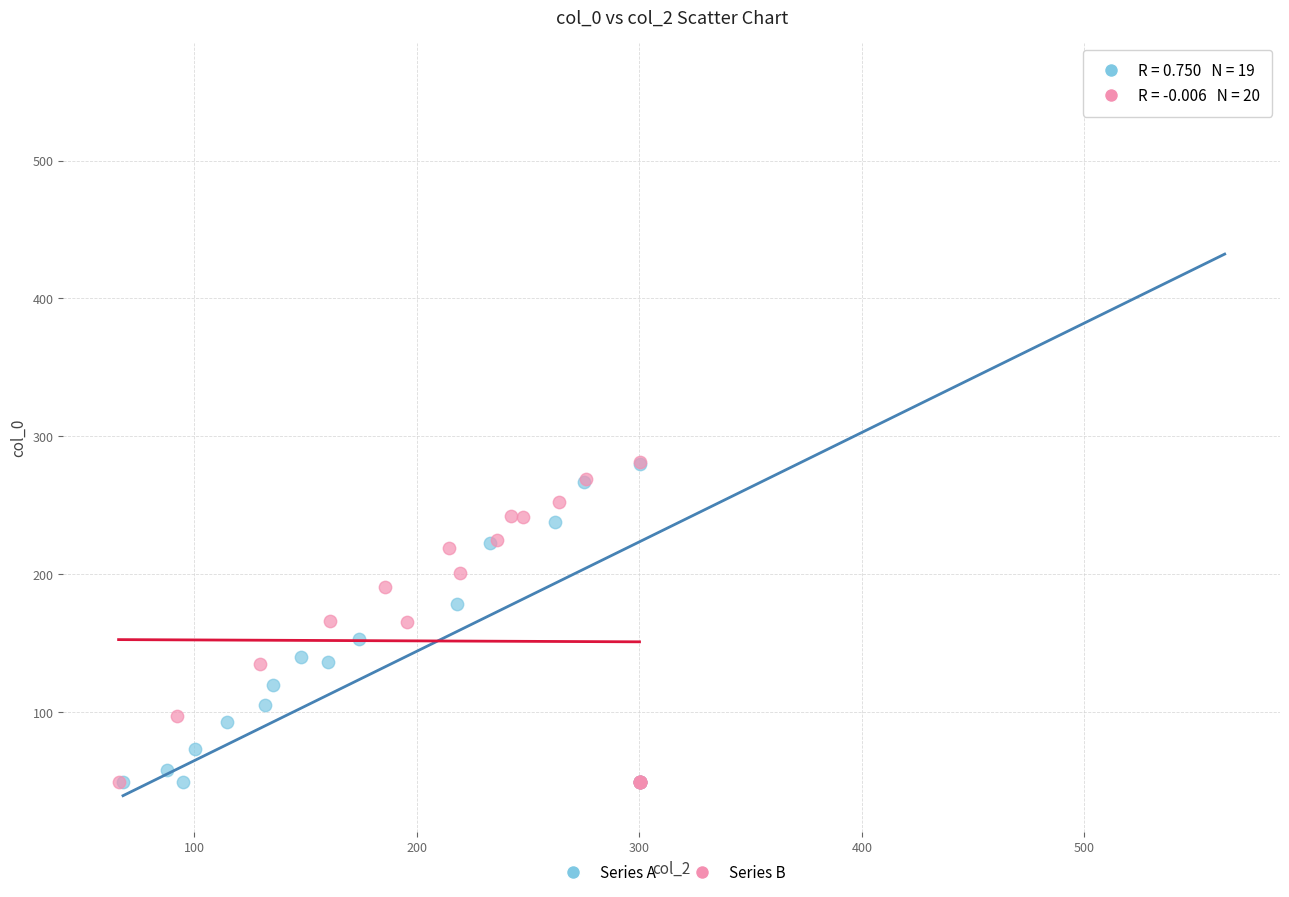

Which series contains the highest Y value?

Series A